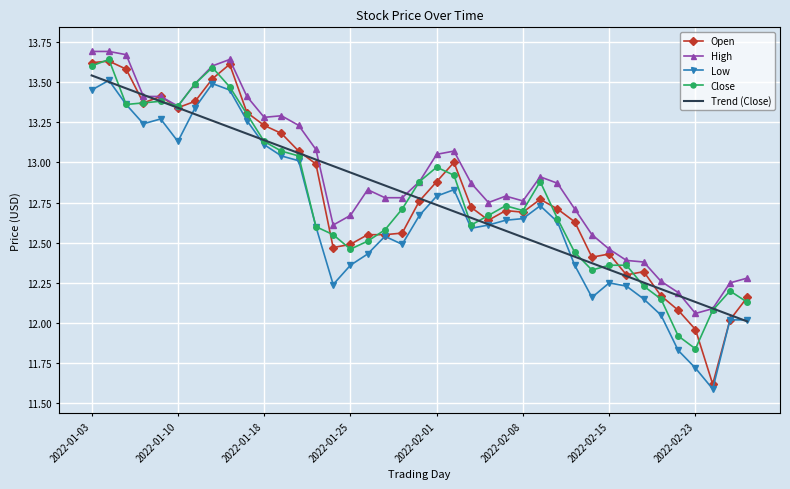

What is the smallest value displayed?

11.6